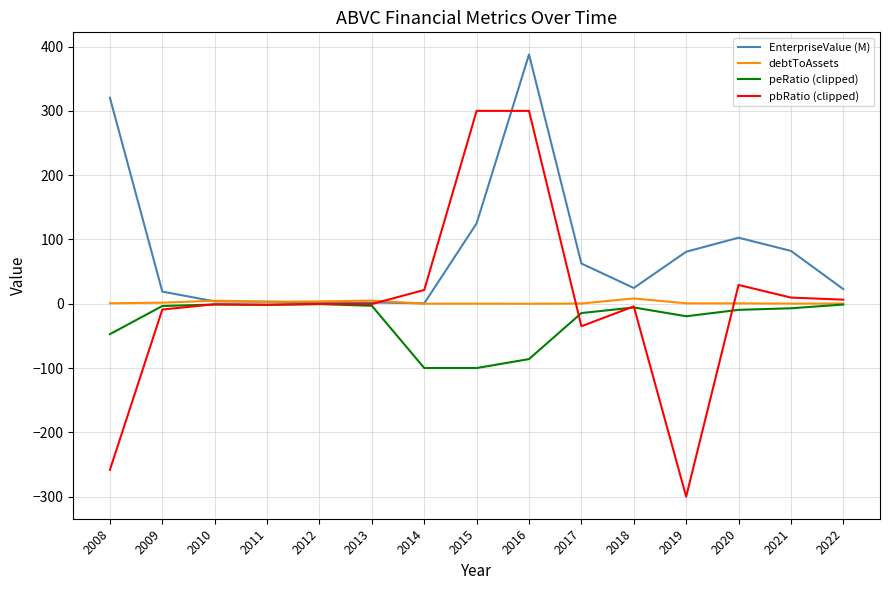

What is the sum of the pbRatio (clipped) values at 2019 and 2010?

-300.8